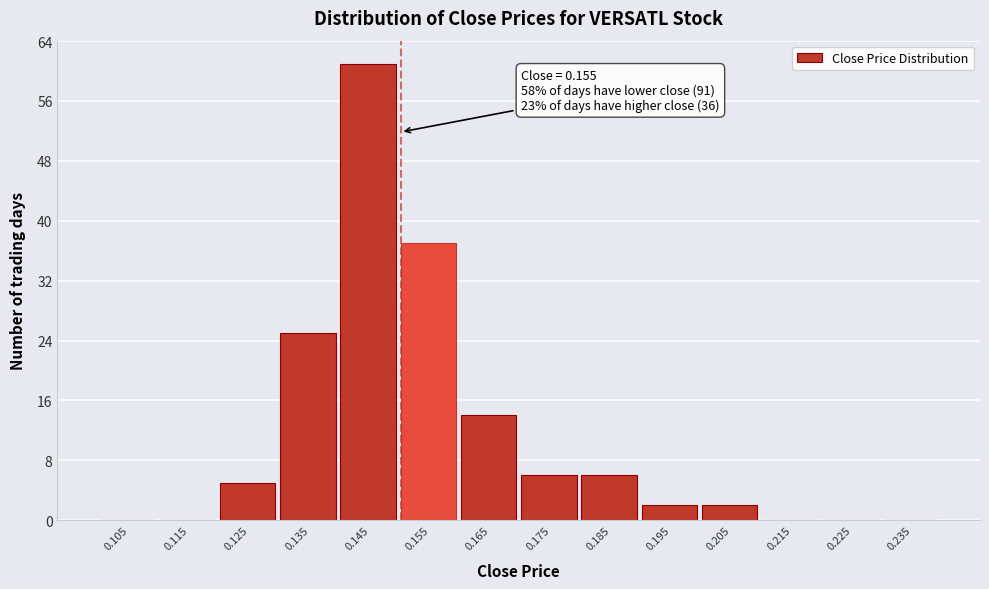

Reading left to right, what are all the values shown in this chart?

0.105=0	0.115=0	0.125=5	0.135=25	0.145=61	0.155=37	0.165=14	0.175=6	0.185=6	0.195=2	0.205=2	0.215=0	0.225=0	0.235=0